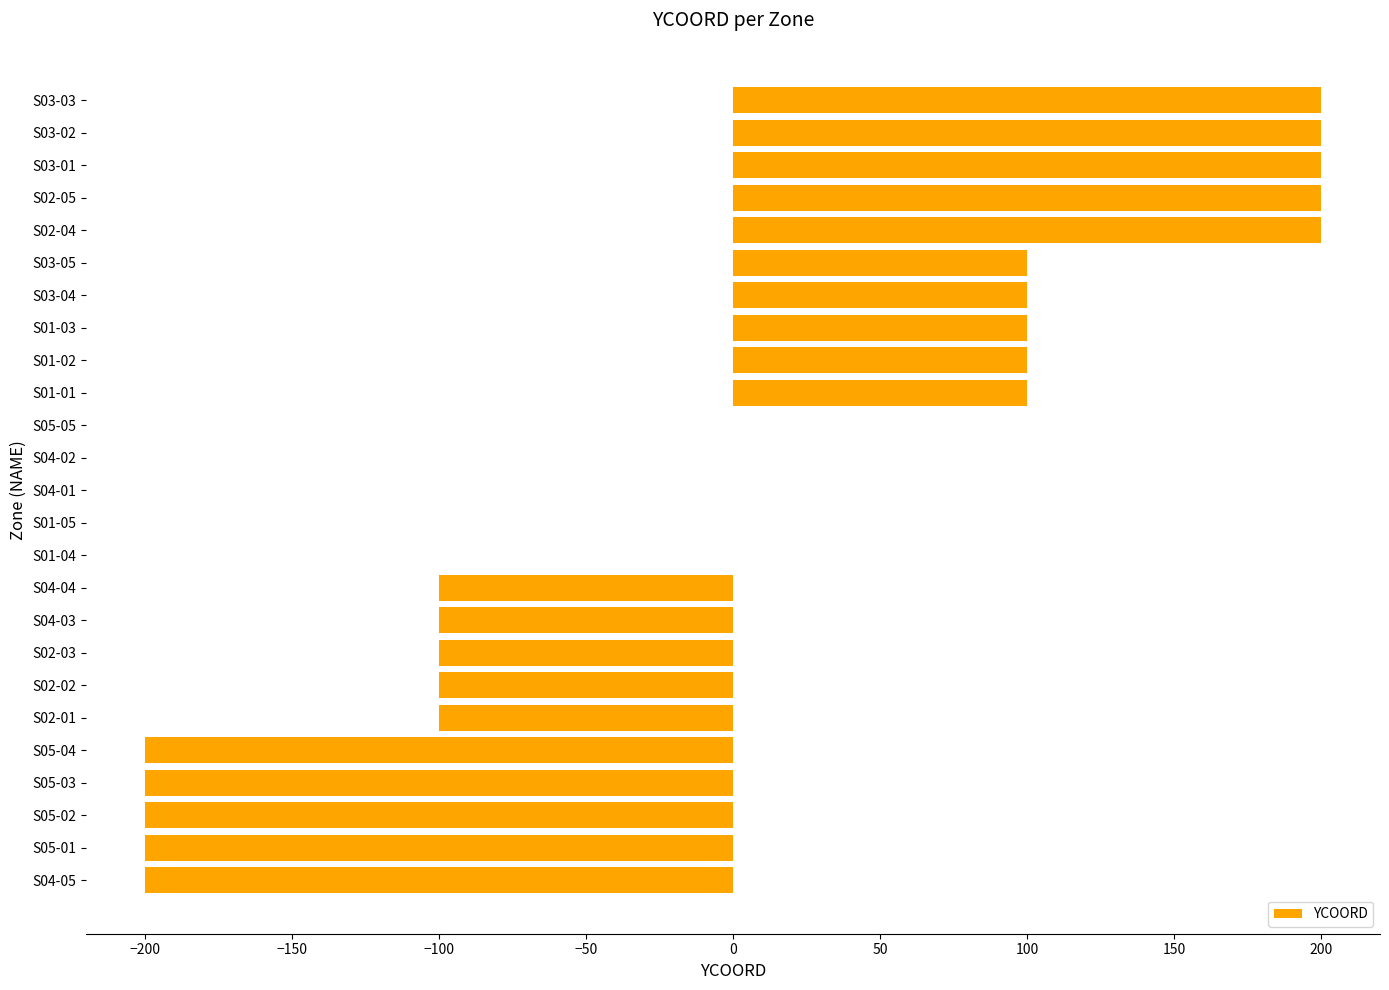

What is the maximum value shown in the chart?

200